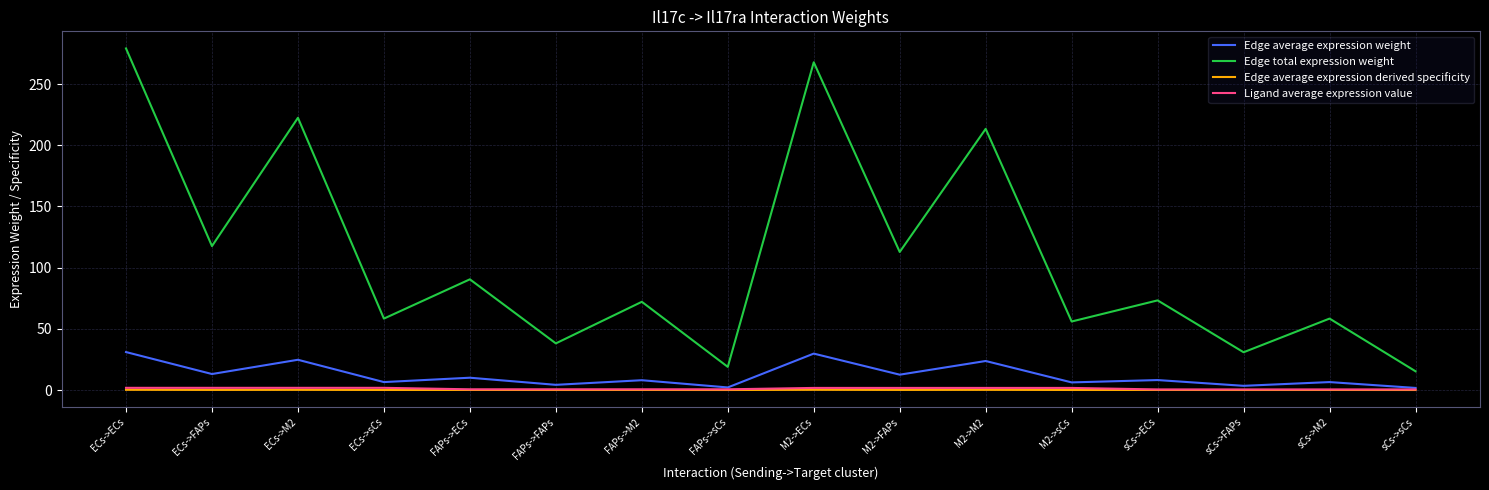

Which series has the largest total across all categories?

Edge total expression weight